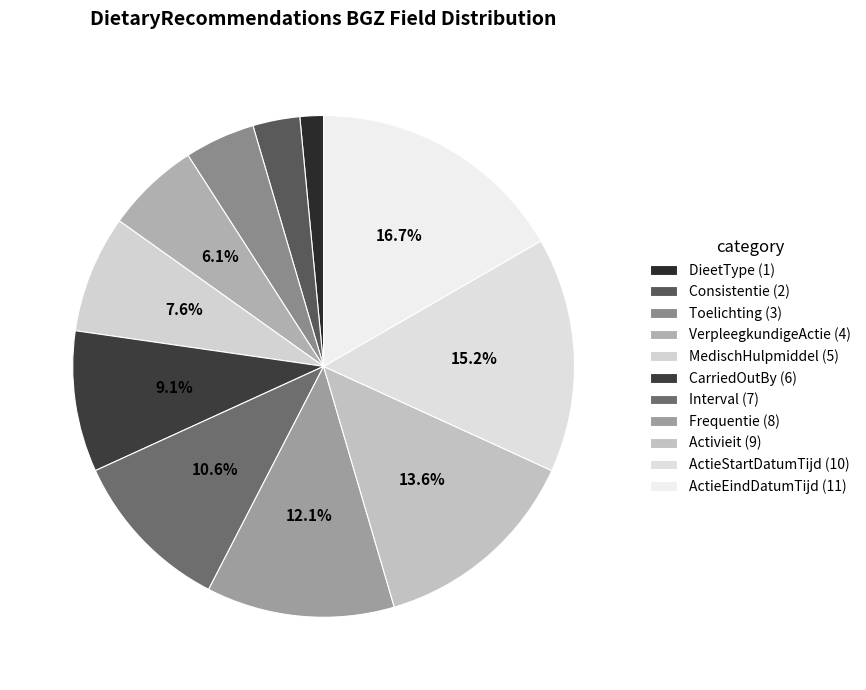

To the nearest percent, what is the difference between the largest and smallest slice percentages?

15%